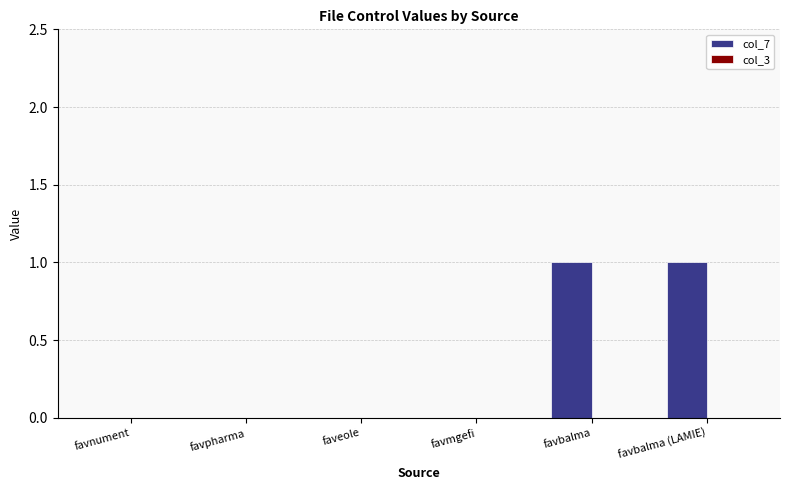

True or false: the data shows 1 at favbalma.

True